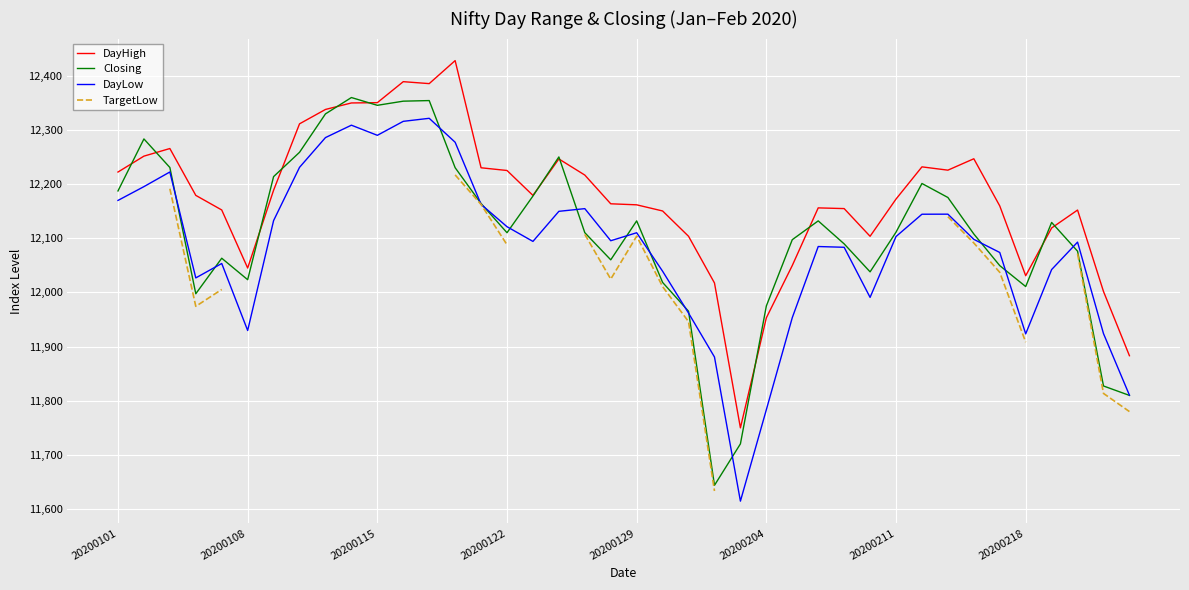

Rank the series at 38 from lowest to highest value.

TargetLow, Closing, DayLow, DayHigh